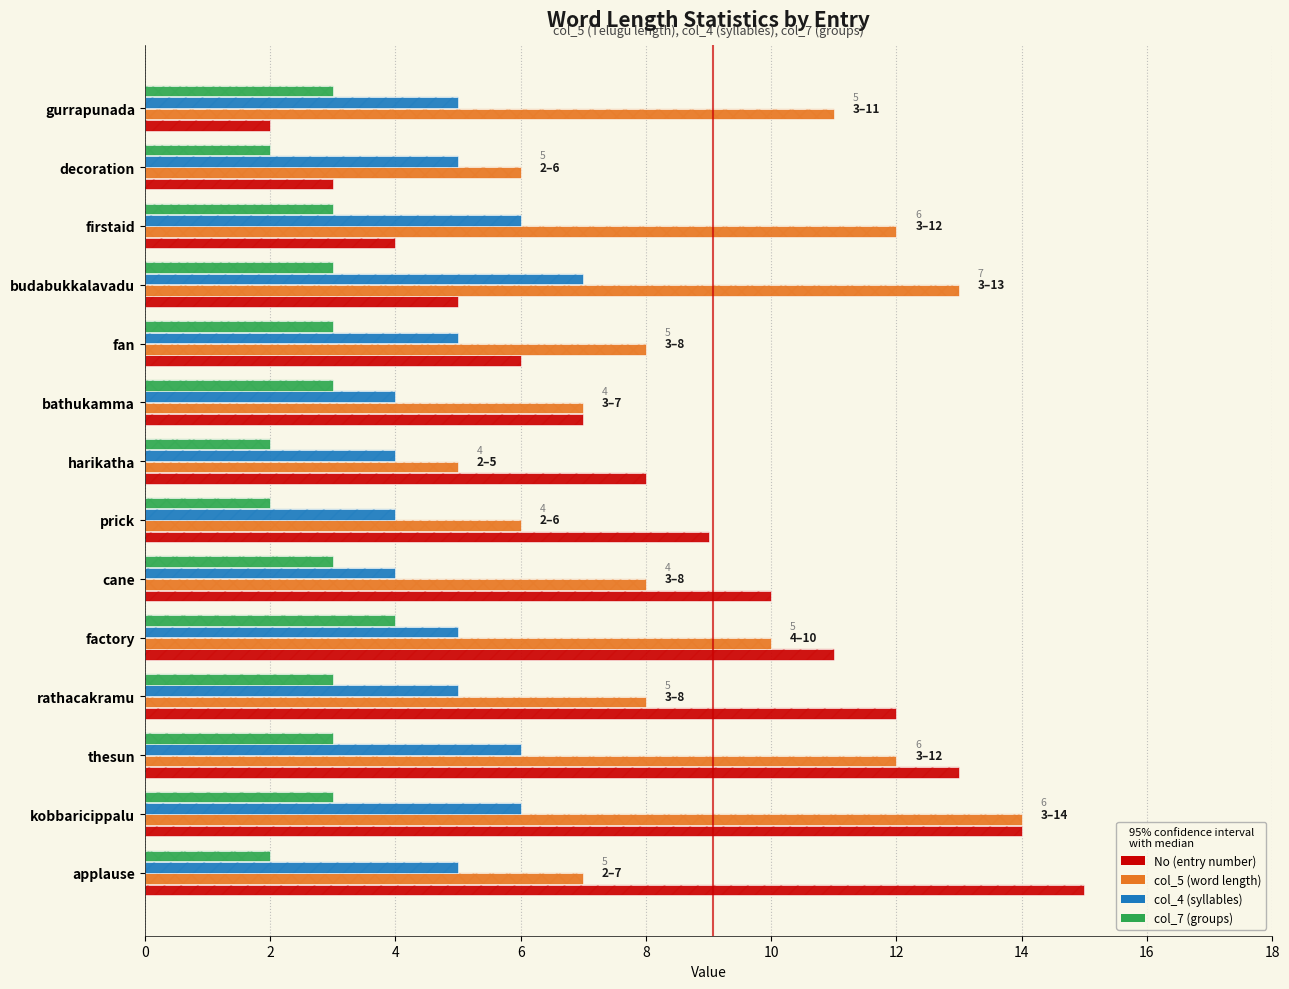

Reading right to left, what are all the values shown in this chart?

No: 15	14	13	12	11	10	9	8	7	6	5	4	3	2
col_5: 7	14	12	8	10	8	6	5	7	8	13	12	6	11
col_4: 5	6	6	5	5	4	4	4	4	5	7	6	5	5
col_7: 2	3	3	3	4	3	2	2	3	3	3	3	2	3